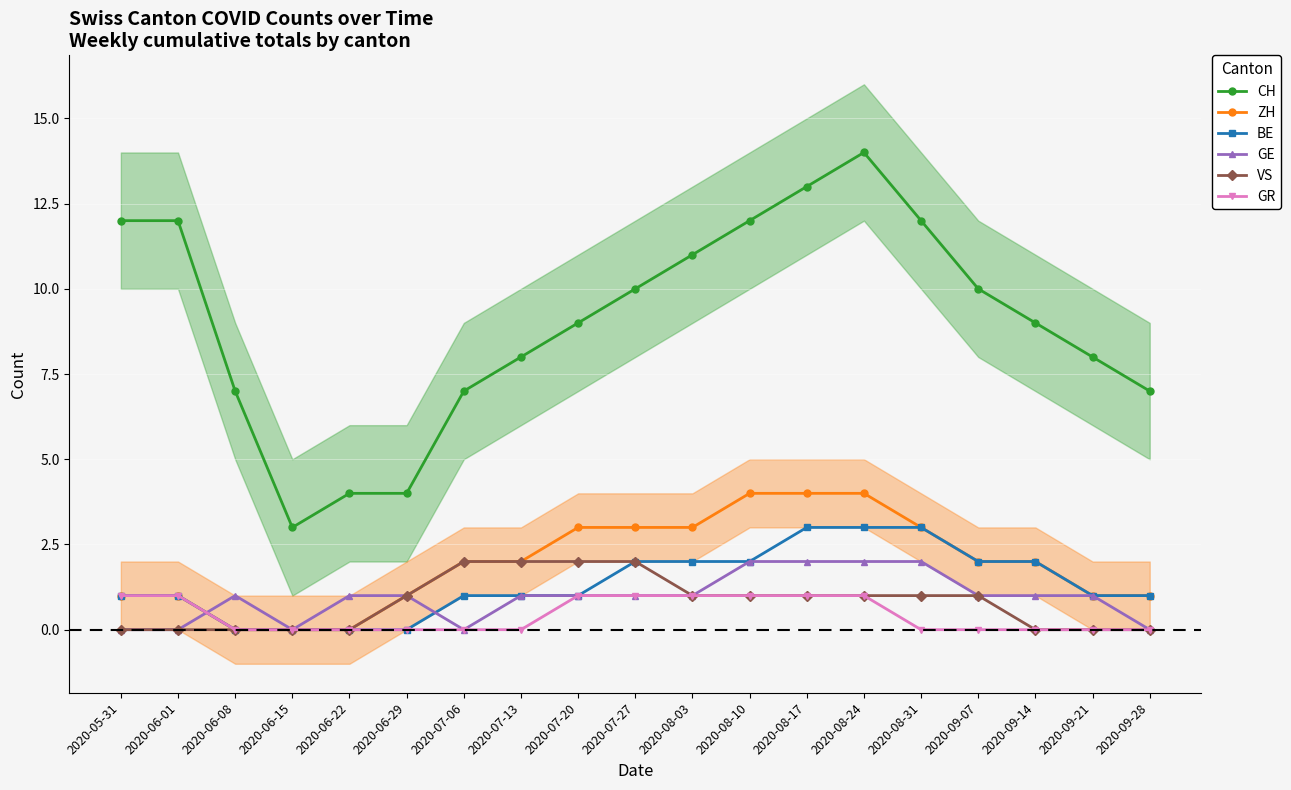

What is the label of the 18th point from the left?

2020-09-21